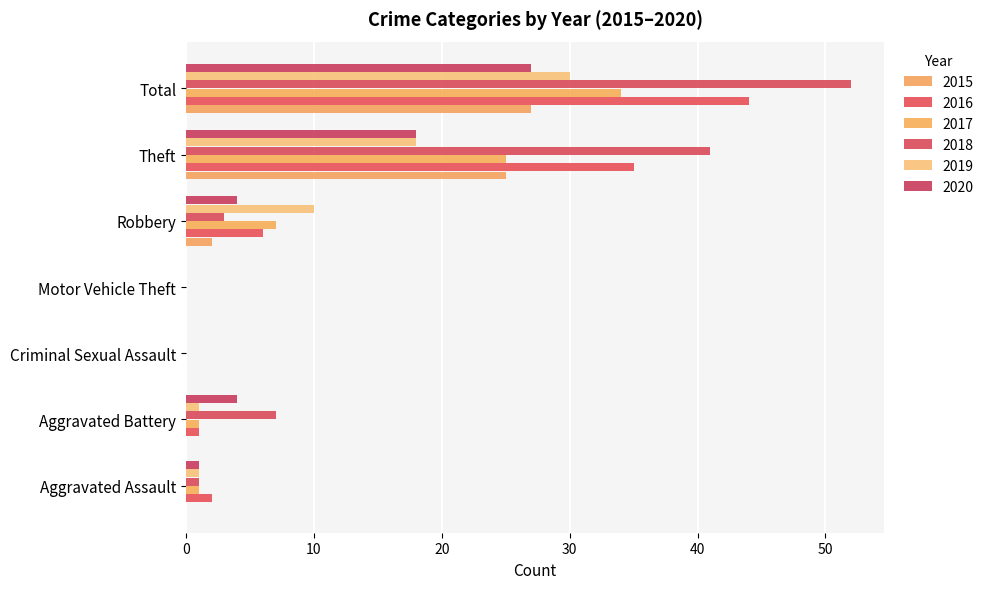

Count the number of categories in the chart.

7